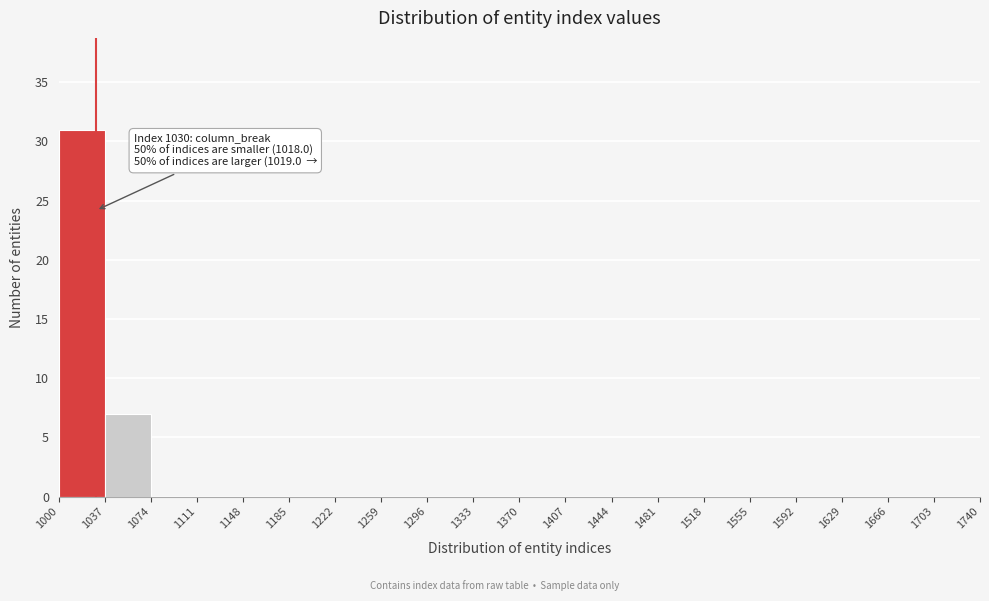

Over which range of the x-axis is the bar tallest?

1000 to 1037